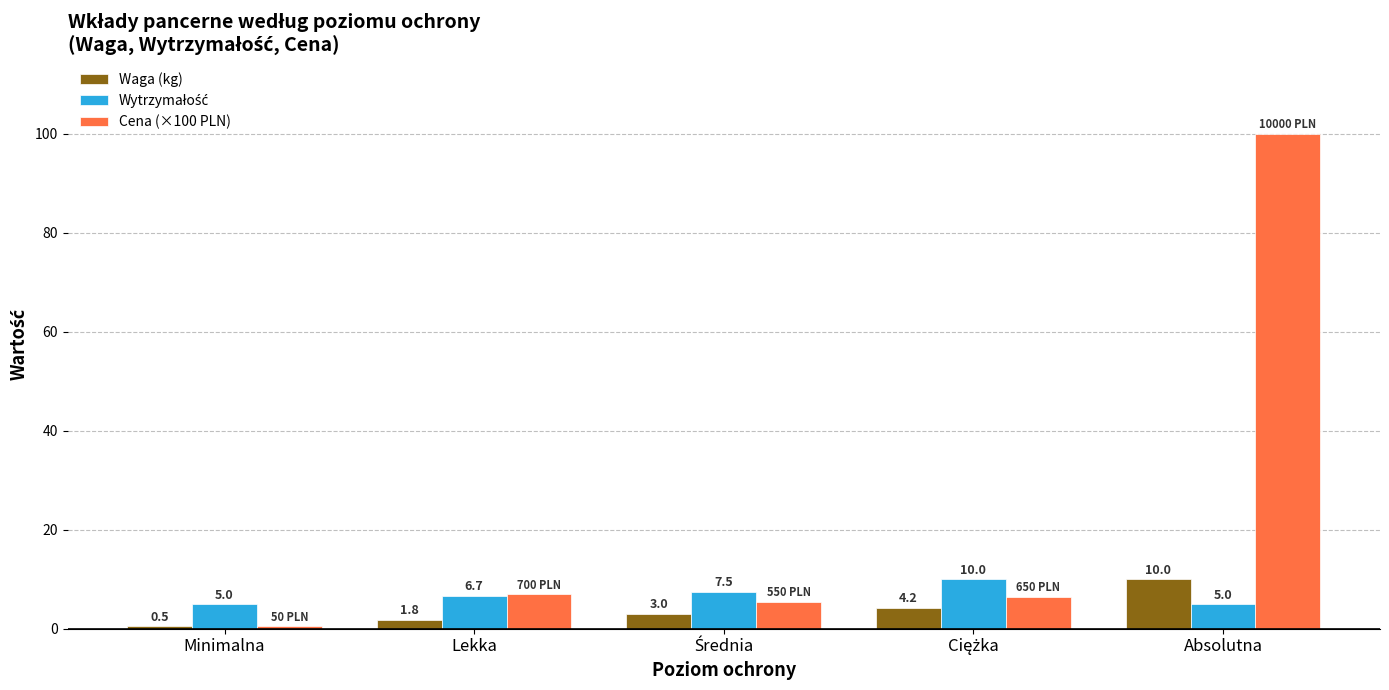

What is the greatest value displayed?

100.0